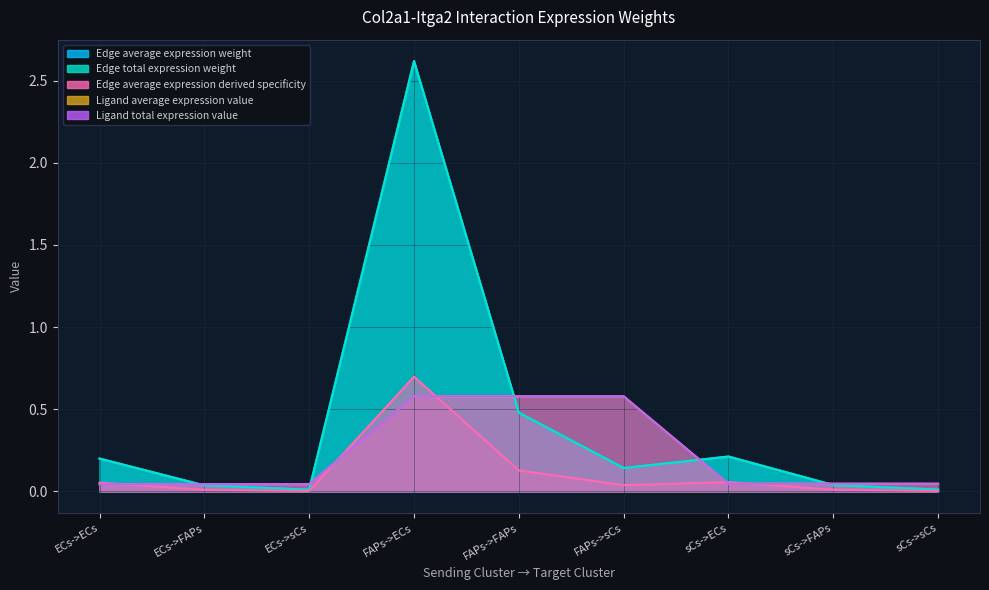

Is it true that Ligand average expression value equals 0.2 at FAPs->FAPs?

False